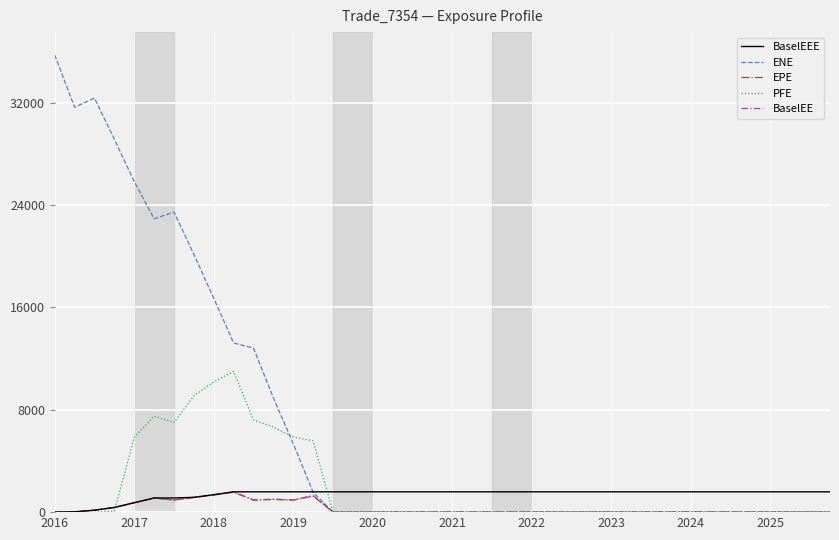

Count the number of categories in the chart.

40